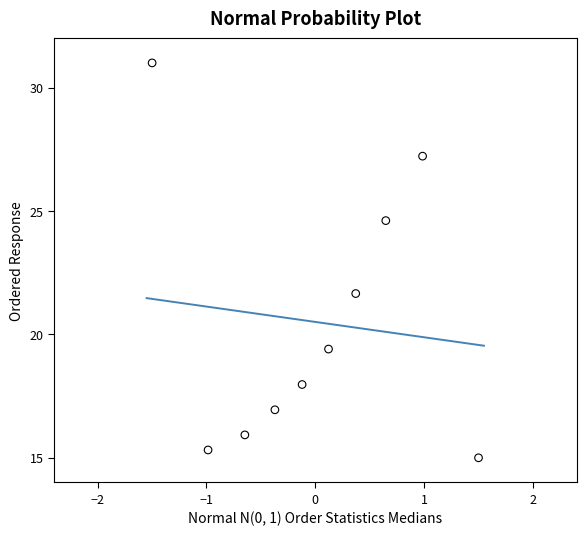

What is the range of Y values (max minus min)?

16.0